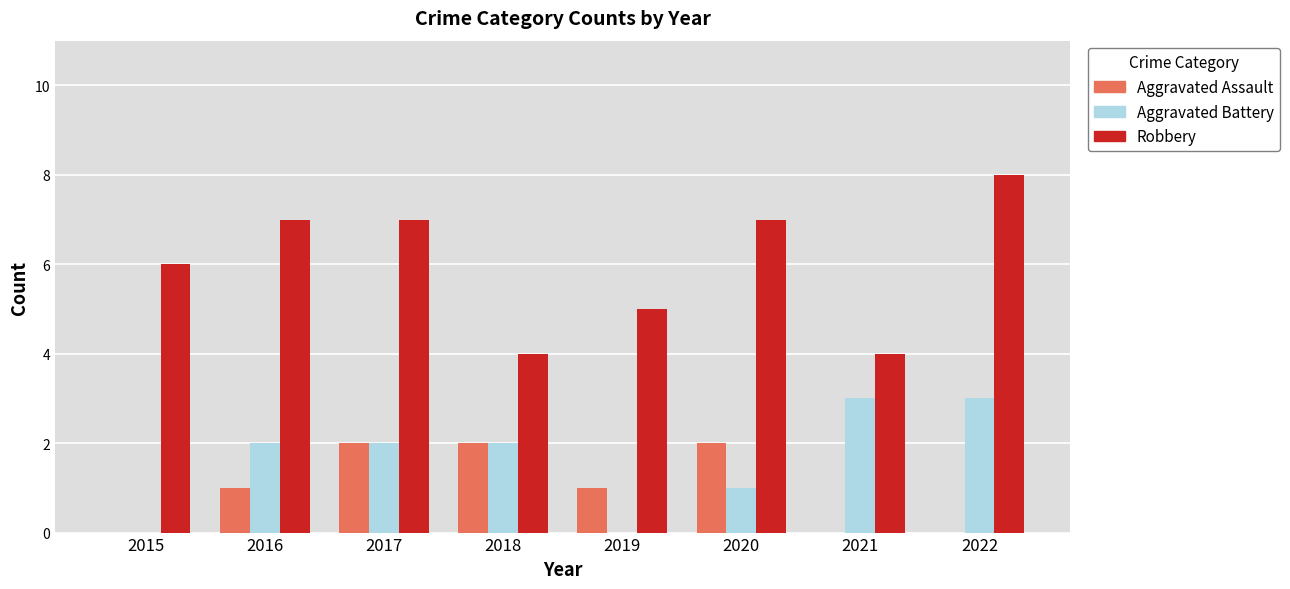

What is the sum of the Aggravated Assault values at 2018 and 2016?

3